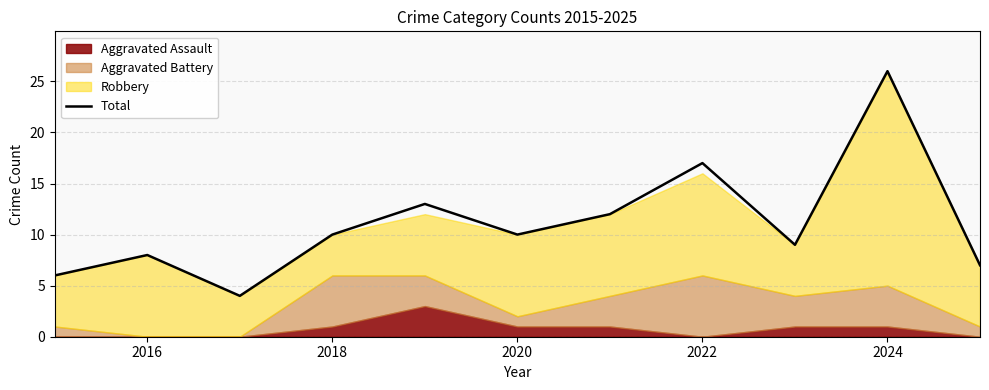

The Total series shows 10 at 2018. True or false?

True